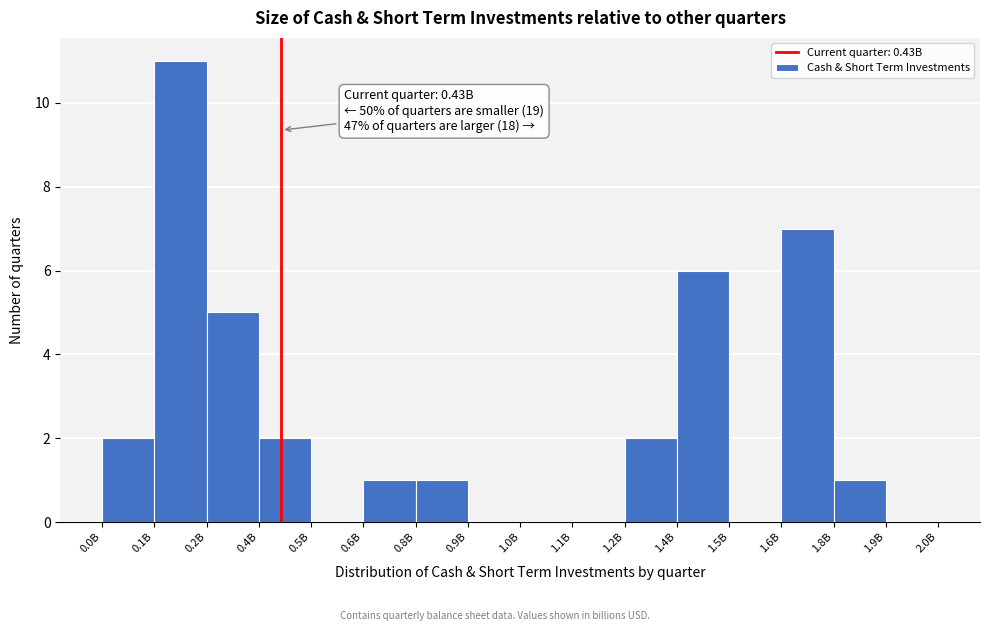

Reading left to right, what are all the values shown in this chart?

0.0B=2	0.1B=11	0.2B=5	0.4B=2	0.5B=0	0.6B=1	0.8B=1	0.9B=0	1.0B=0	1.1B=0	1.2B=2	1.4B=6	1.5B=0	1.6B=7	1.8B=1	1.9B=0